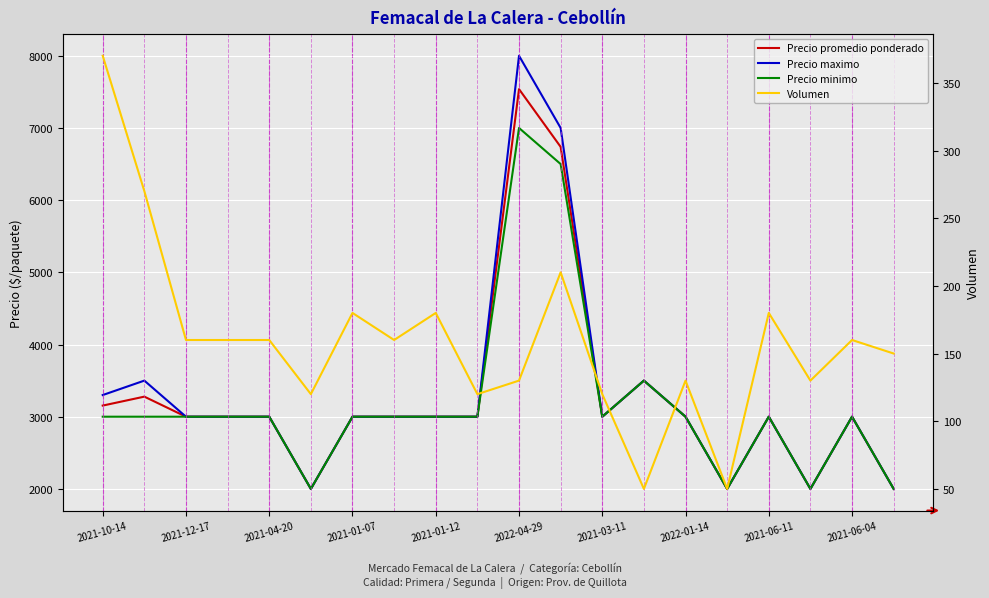

What is the label of the 8th point from the left?

2022-01-14